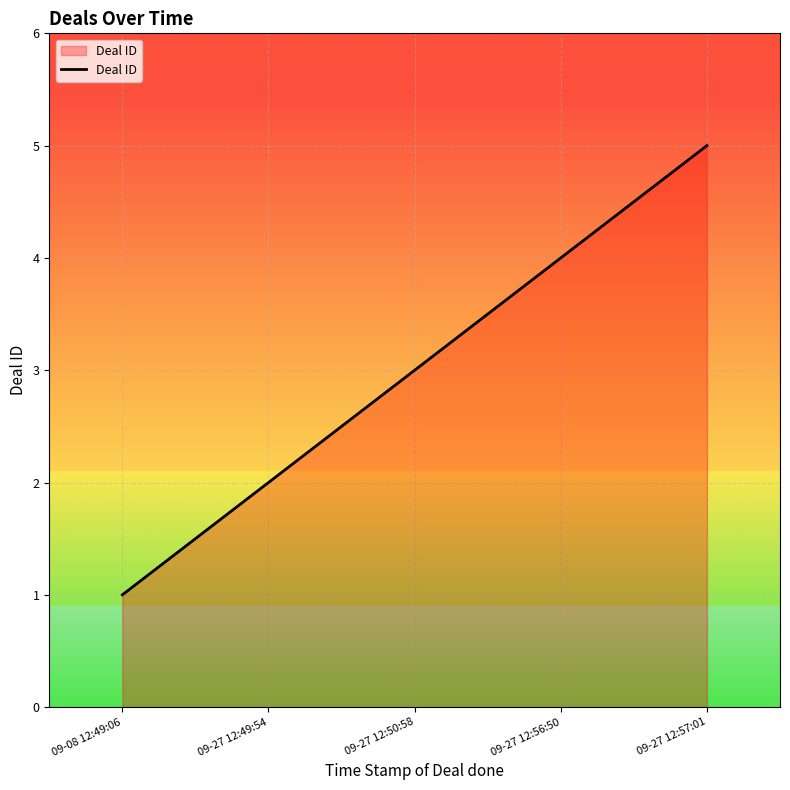

What position from the right is 09-27 12:49:54?

4